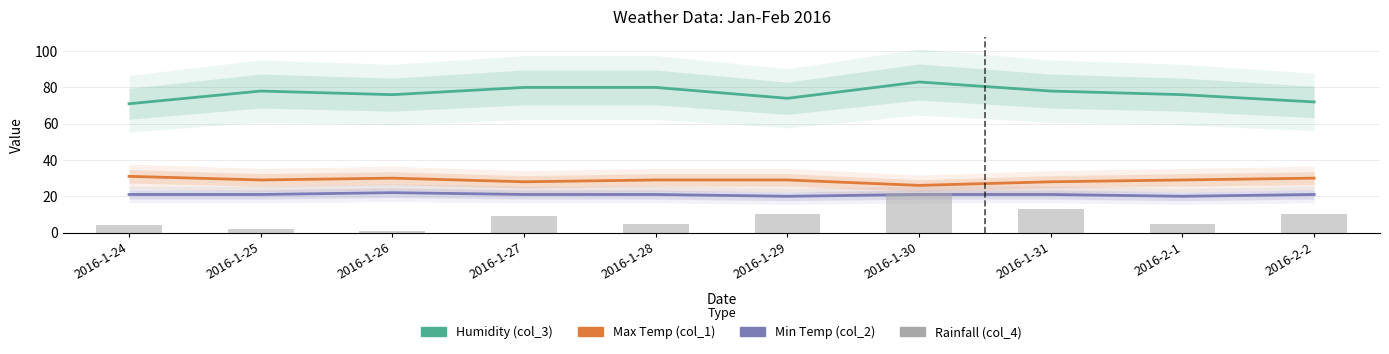

How many groups of bars are there?

10